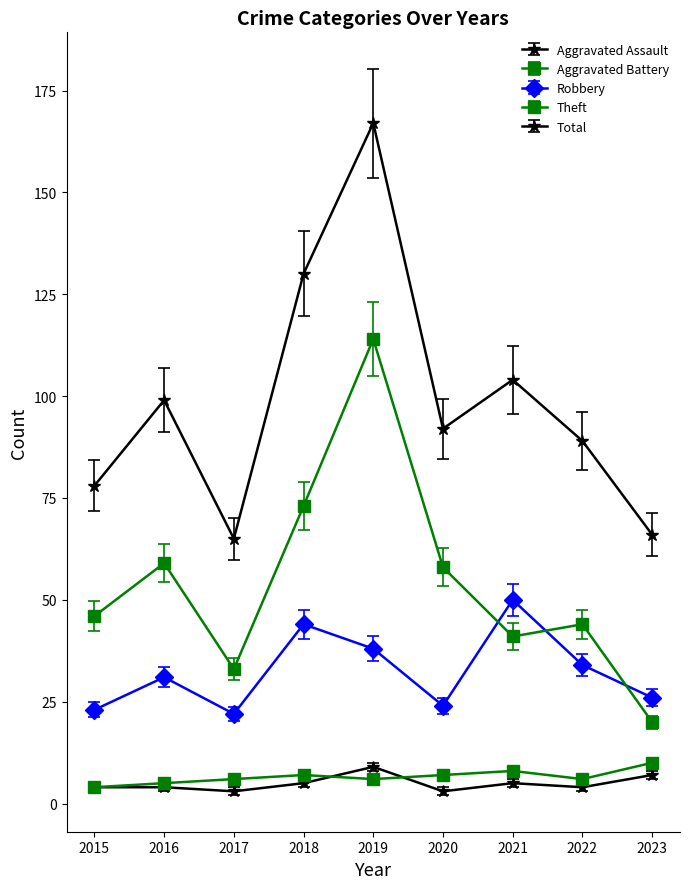

True or false: Aggravated Battery and Total intersect in this chart.

False